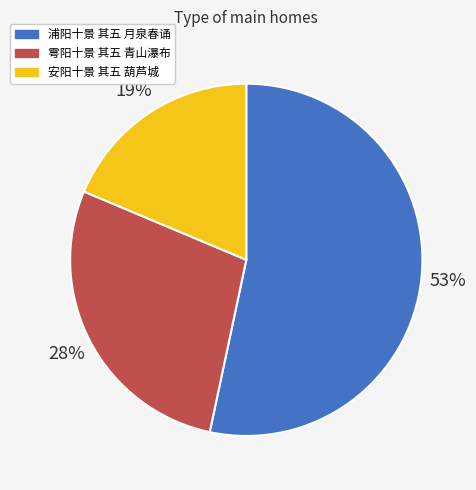

To the nearest percent, what is the difference between the 安阳十景 其五 葫芦城 and 雩阳十景 其五 青山瀑布 slice percentages?

9%